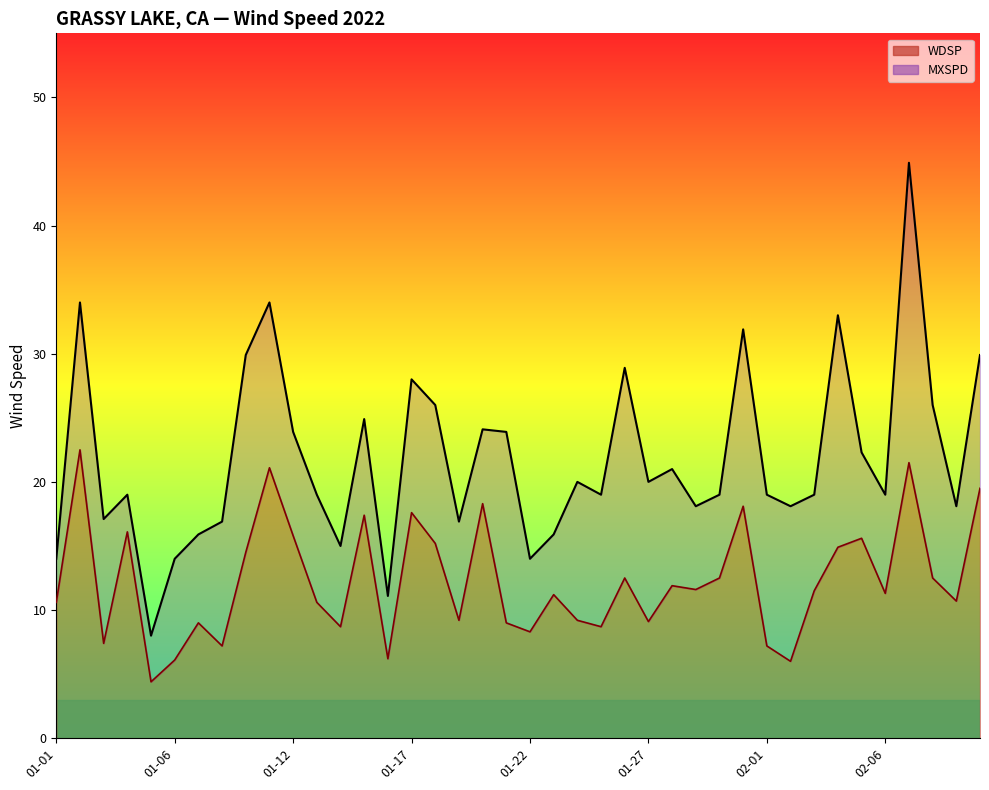

What position from the left is 01-27?

26